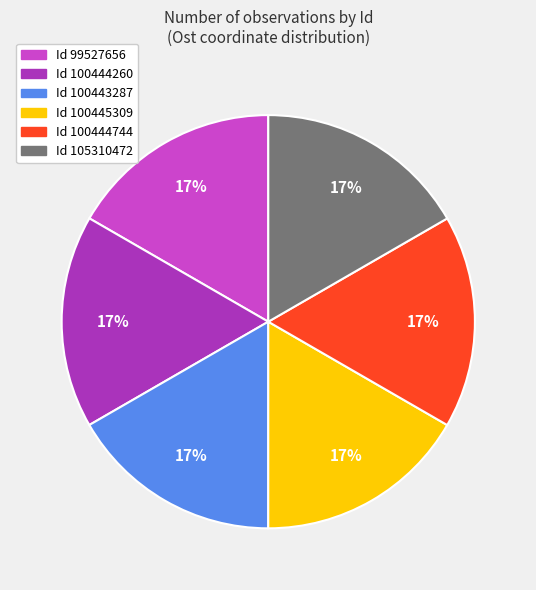

Does any single category account for the majority?

No